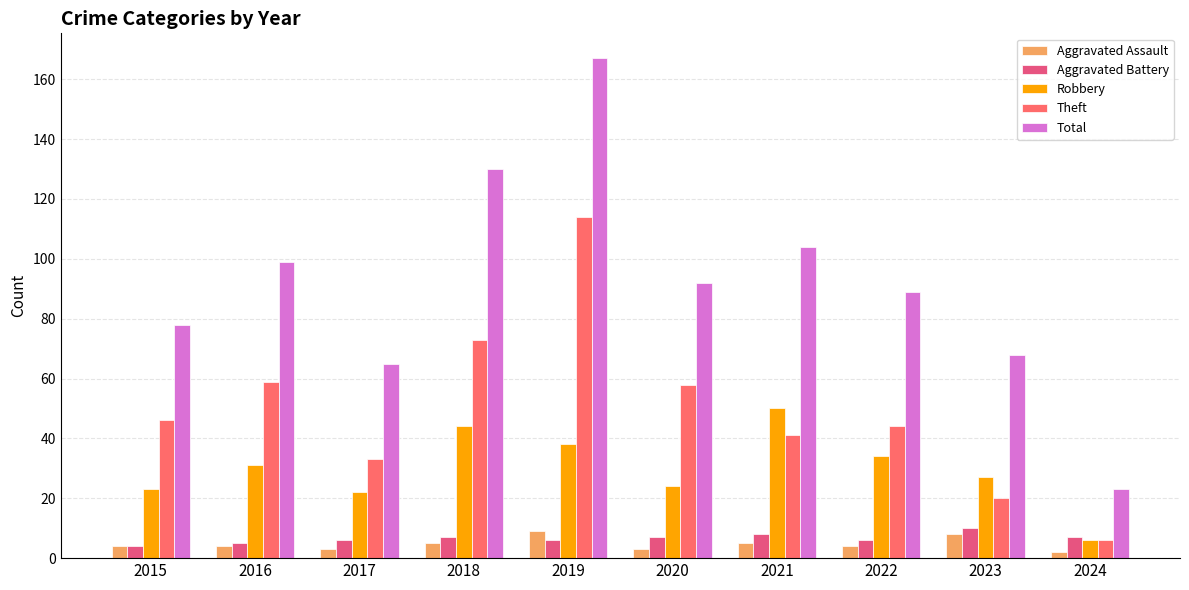

Between 2017 and 2019, which is larger?

2019